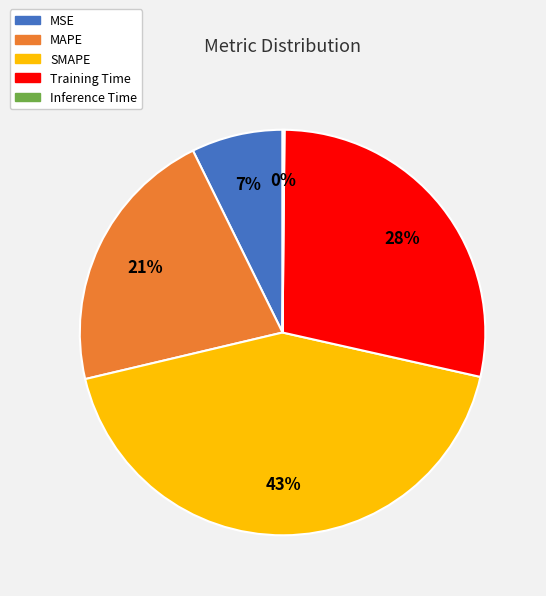

To the nearest percent, what is the average slice percentage?

20%